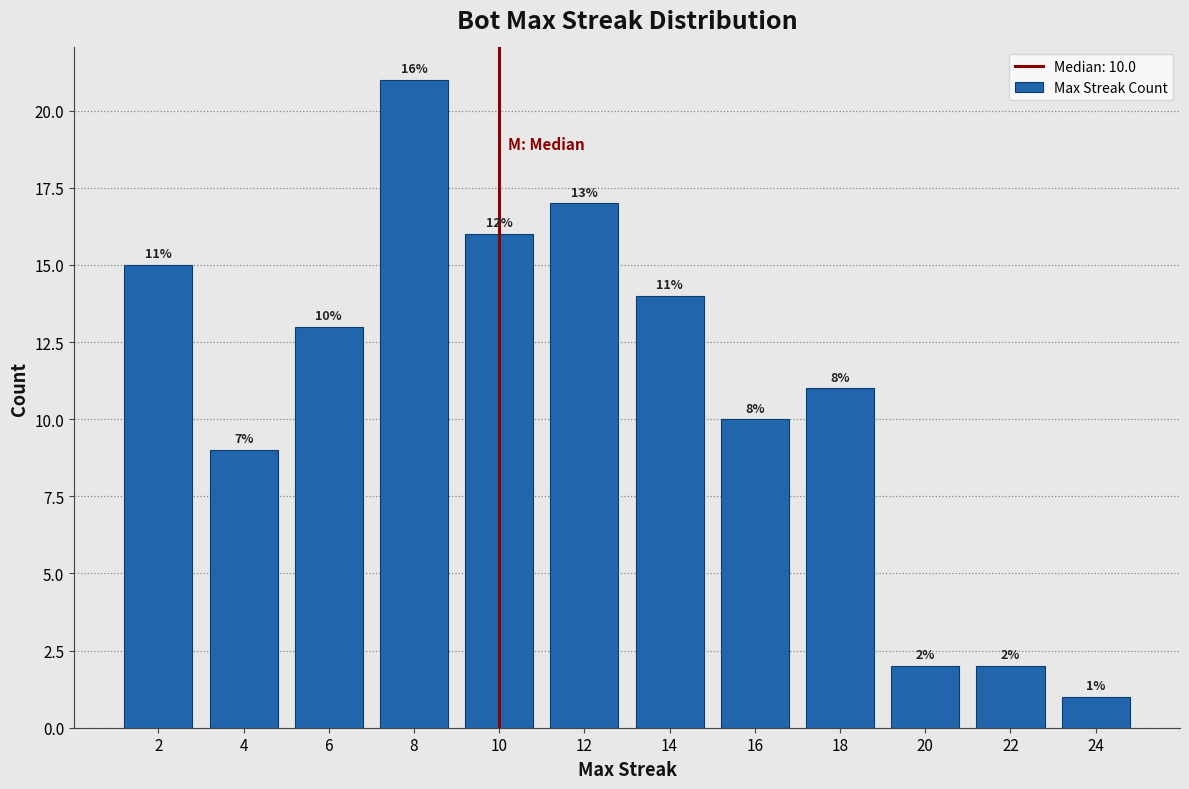

Reading left to right, transcribe all the data shown in this chart.

2=15	4=9	6=13	8=21	10=16	12=17	14=14	16=10	18=11	20=2	22=2	24=1